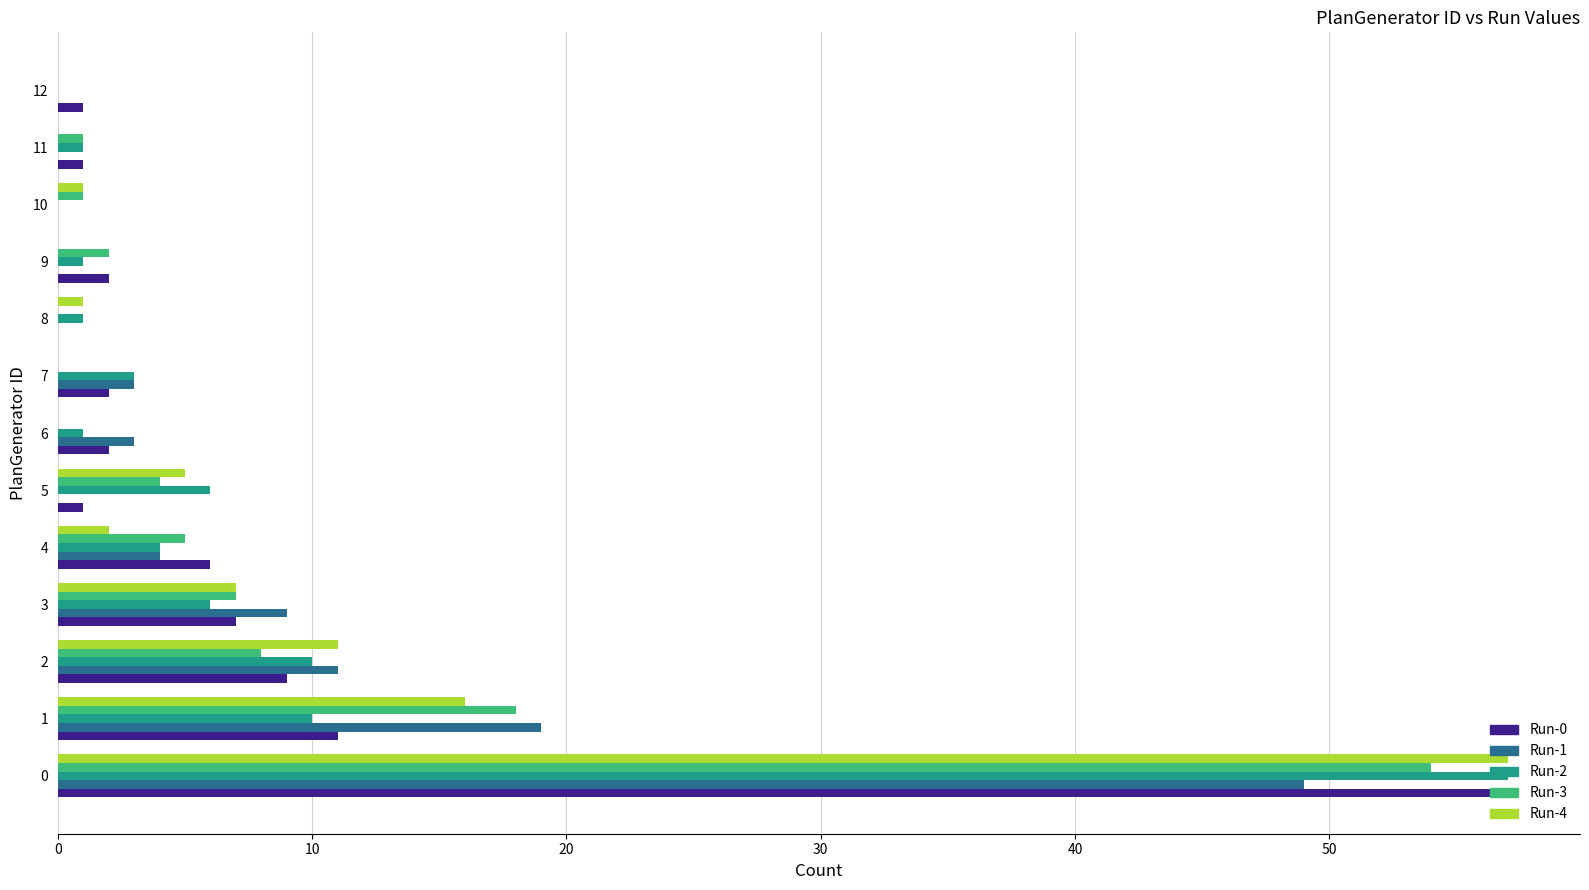

What is the highest value of the Run-1 series?

49